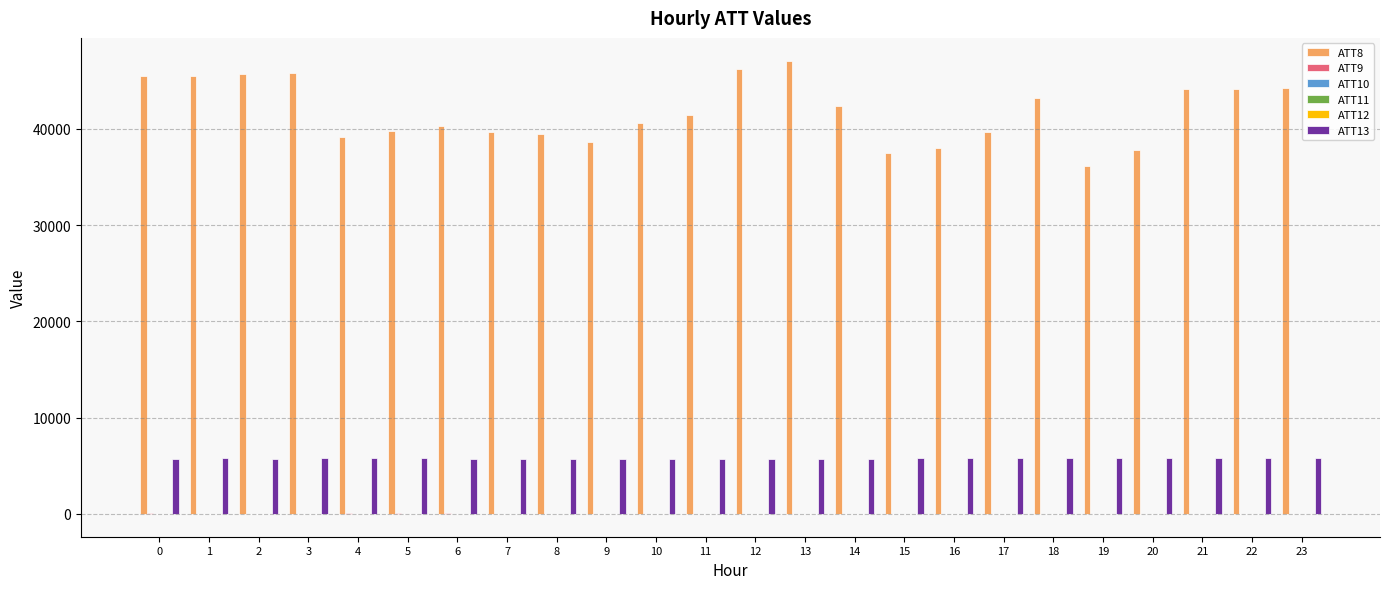

Does the chart contain stacked bars?

No